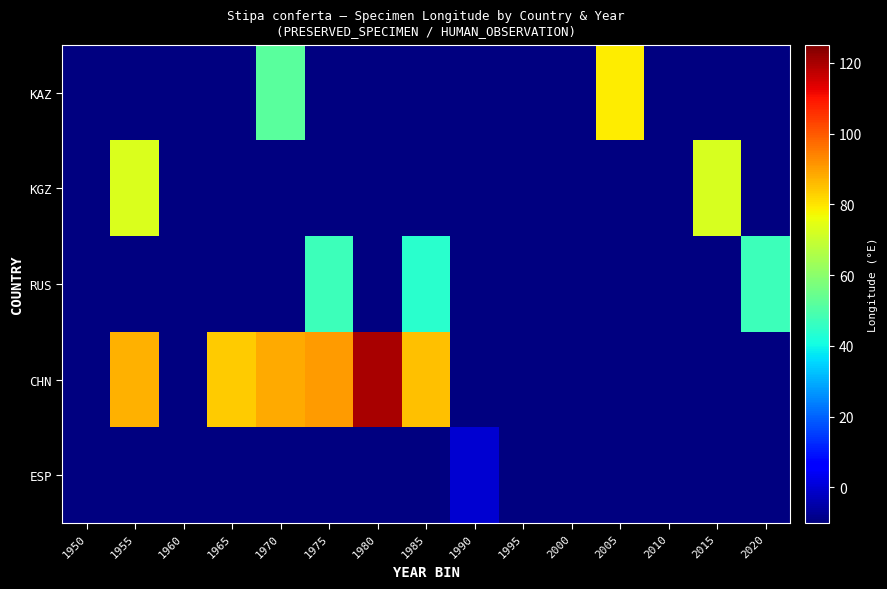

Is the value of ESP at 1980 greater than the value of CHN at 1965?

No